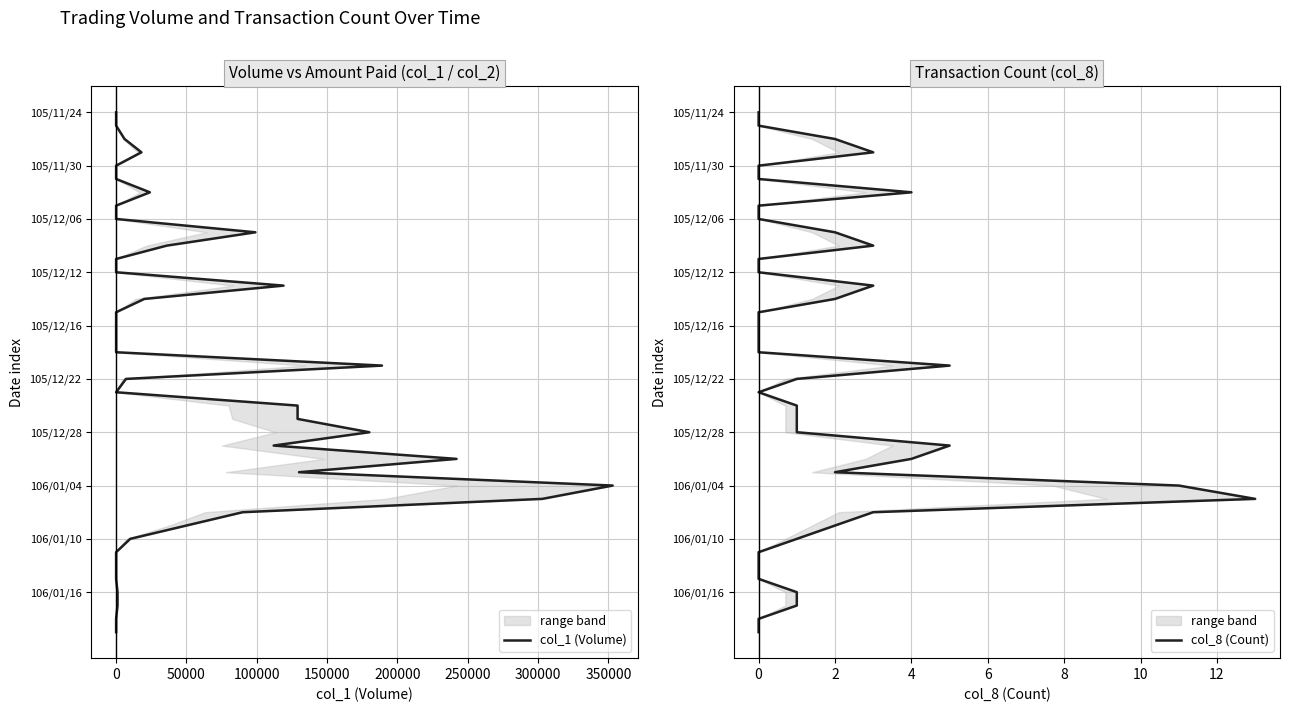

True or false: col_1 (Volume) and col_8 (Count) intersect in this chart.

False